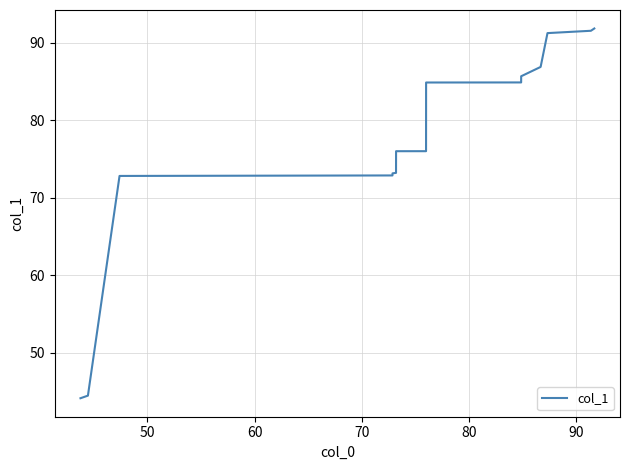

What is the smallest value displayed?

44.1